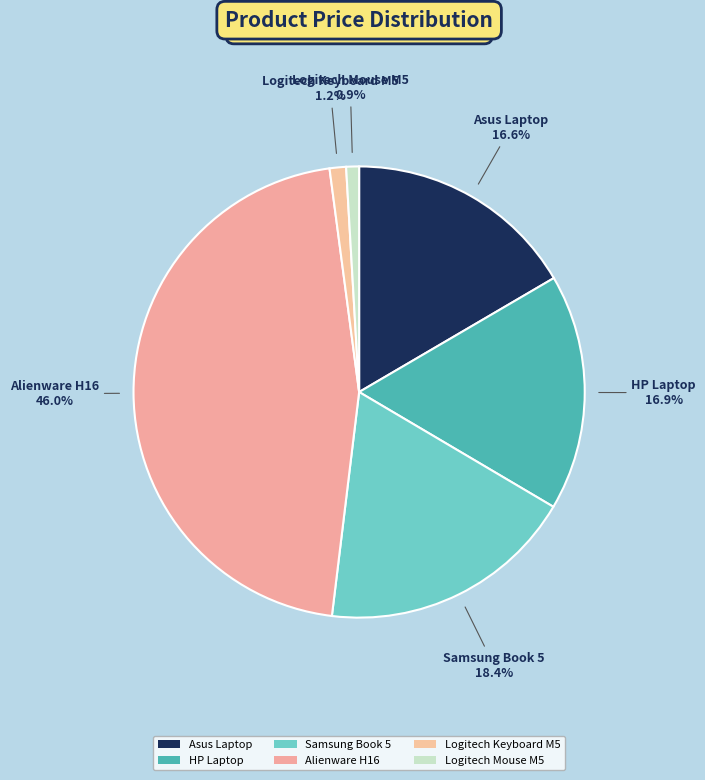

Which category has the biggest portion of the pie?

Alienware H16